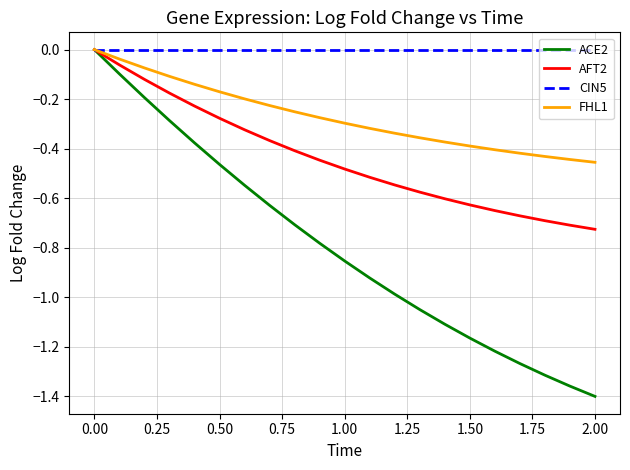

What are all the series names shown in the legend?

ACE2, AFT2, CIN5, FHL1